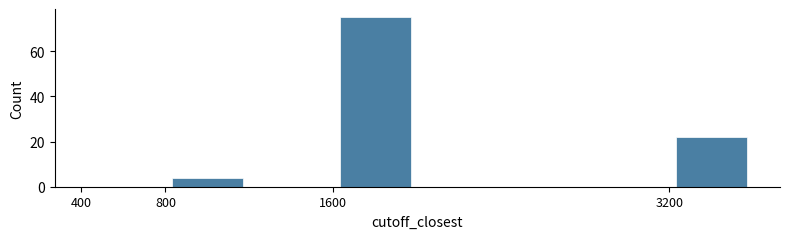

Reading left to right, transcribe this chart: for each bar, give the range it covers on the x-axis and its height. The values are not printed on the chart, so give them approximately, as read against the axis.

400 to 800: 0
800 to 1200: 4
1200 to 1600: 0
1600 to 2000: 76
2000 to 2400: 0
2400 to 2800: 0
2800 to 3200: 0
3200 to 3600: 22